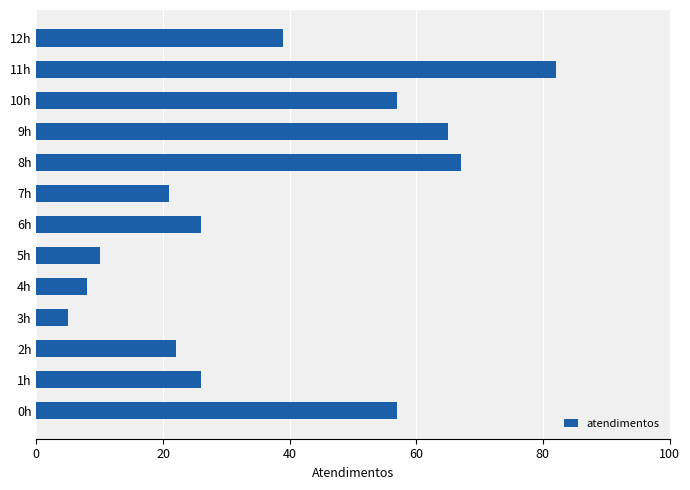

What is the change in value from 3h to 5h?

+5